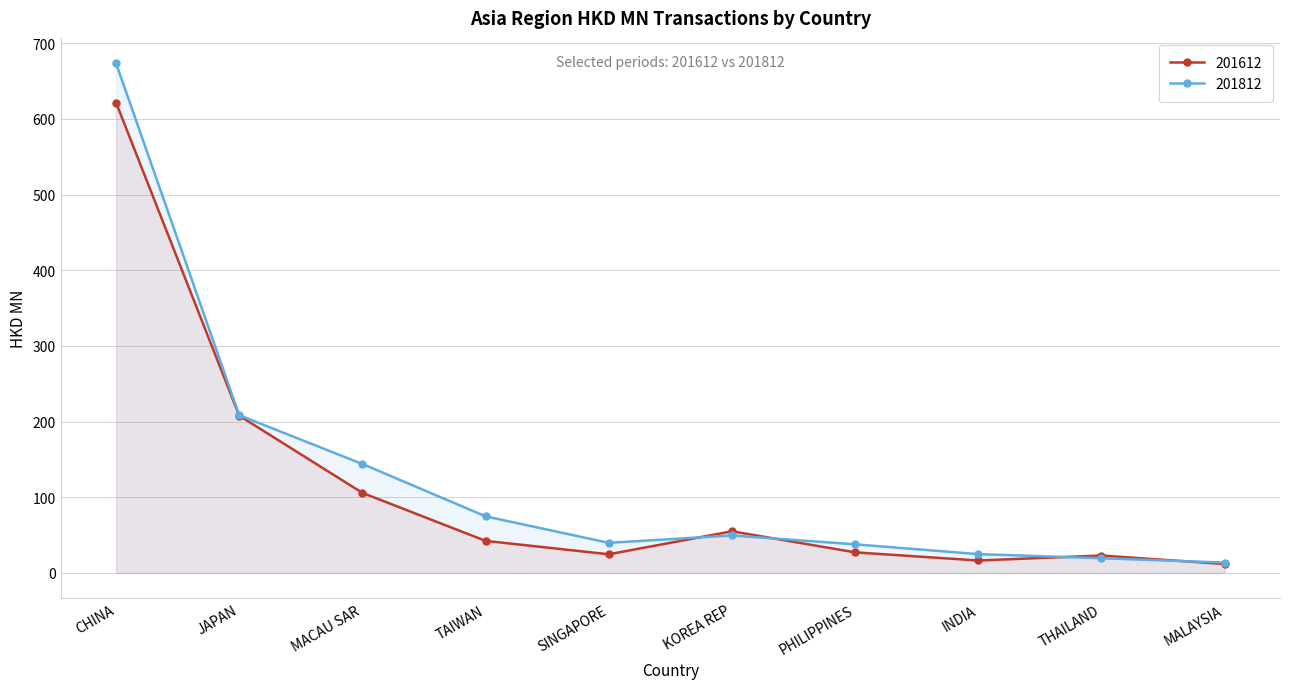

How many lines are shown in the chart?

2